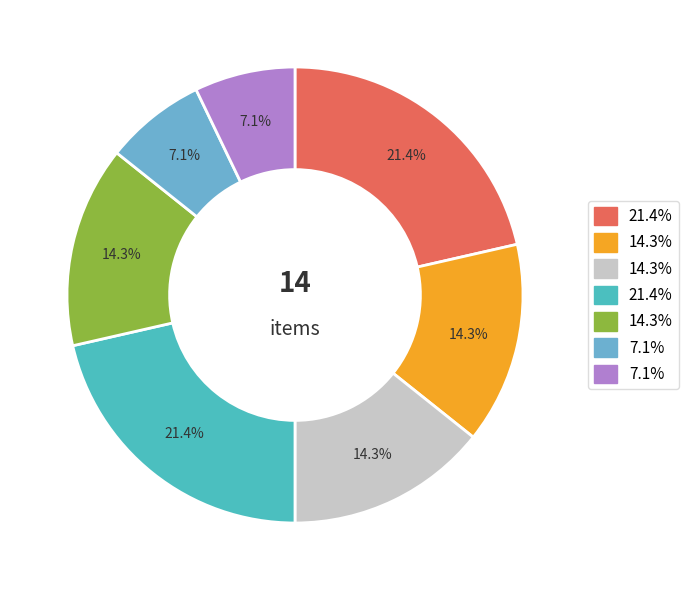

Does any single category account for the majority?

No